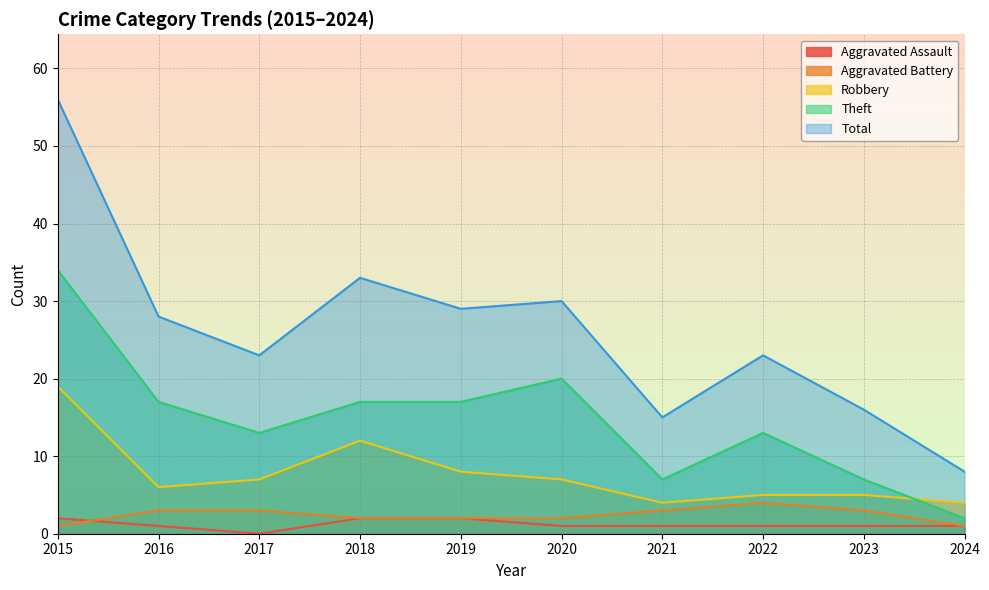

Reading left to right, extract all data points from this chart.

Aggravated Assault: 2015=2	2016=1	2017=0	2018=2	2019=2	2020=1	2021=1	2022=1	2023=1	2024=1
Aggravated Battery: 2015=1	2016=3	2017=3	2018=2	2019=2	2020=2	2021=3	2022=4	2023=3	2024=1
Robbery: 2015=19	2016=6	2017=7	2018=12	2019=8	2020=7	2021=4	2022=5	2023=5	2024=4
Theft: 2015=34	2016=17	2017=13	2018=17	2019=17	2020=20	2021=7	2022=13	2023=7	2024=2
Total: 2015=56	2016=28	2017=23	2018=33	2019=29	2020=30	2021=15	2022=23	2023=16	2024=8